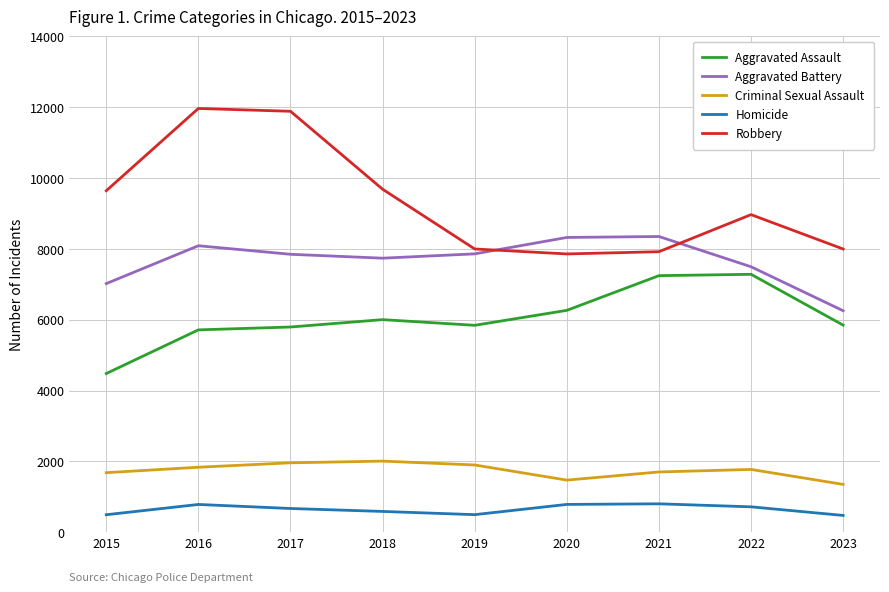

The value of Aggravated Assault at 2023 is 10171. True or false?

False